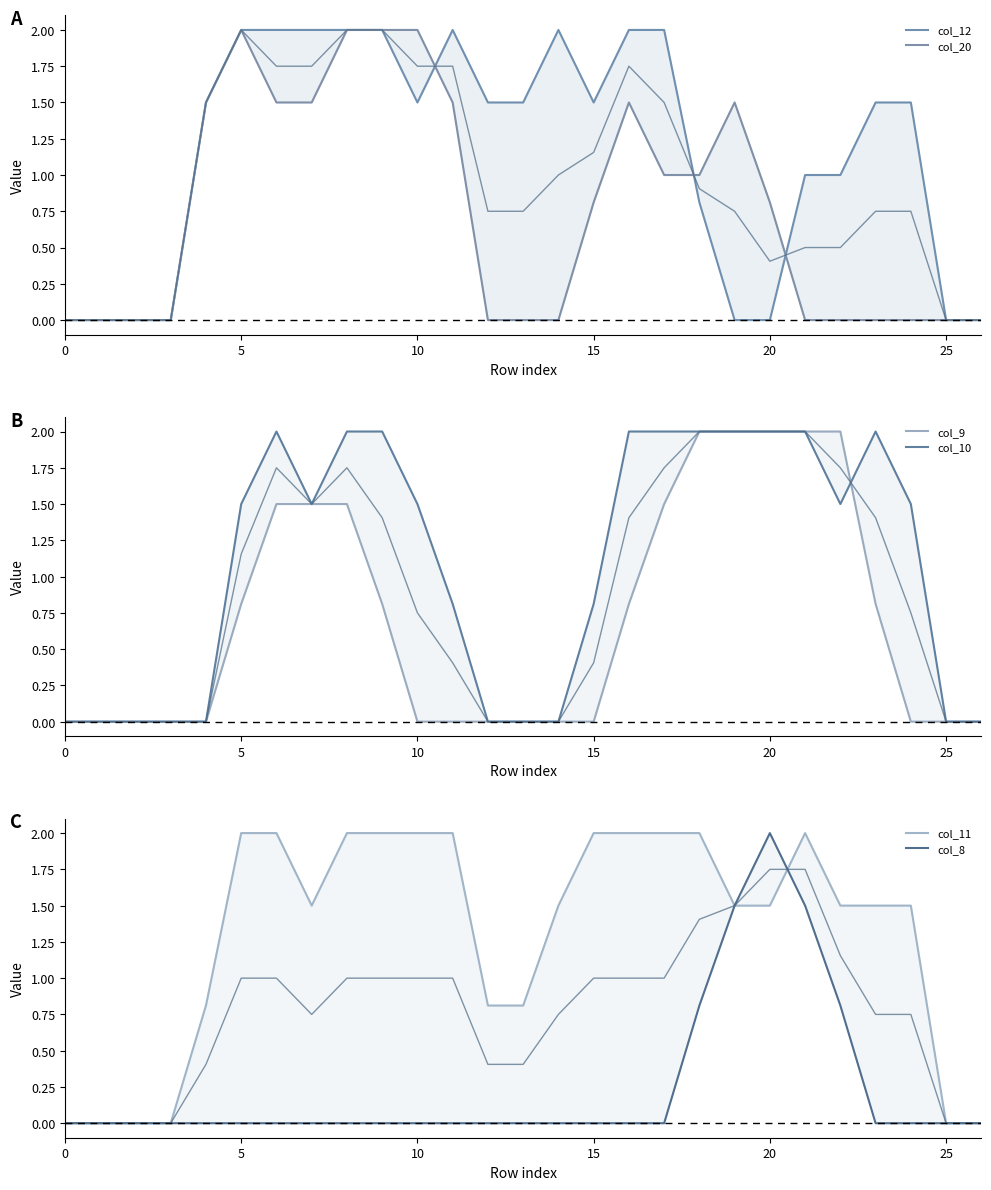

What is the greatest value displayed?

2.0